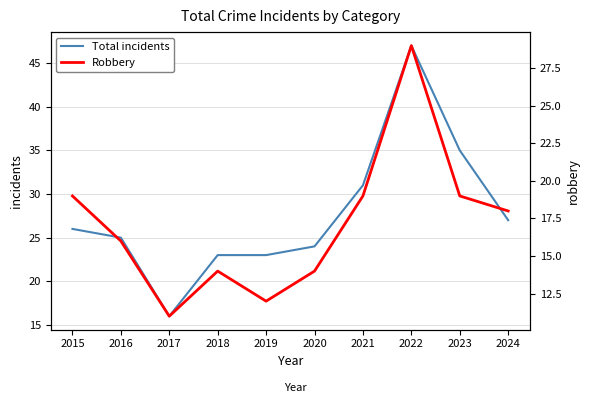

Count the number of categories in the chart.

10